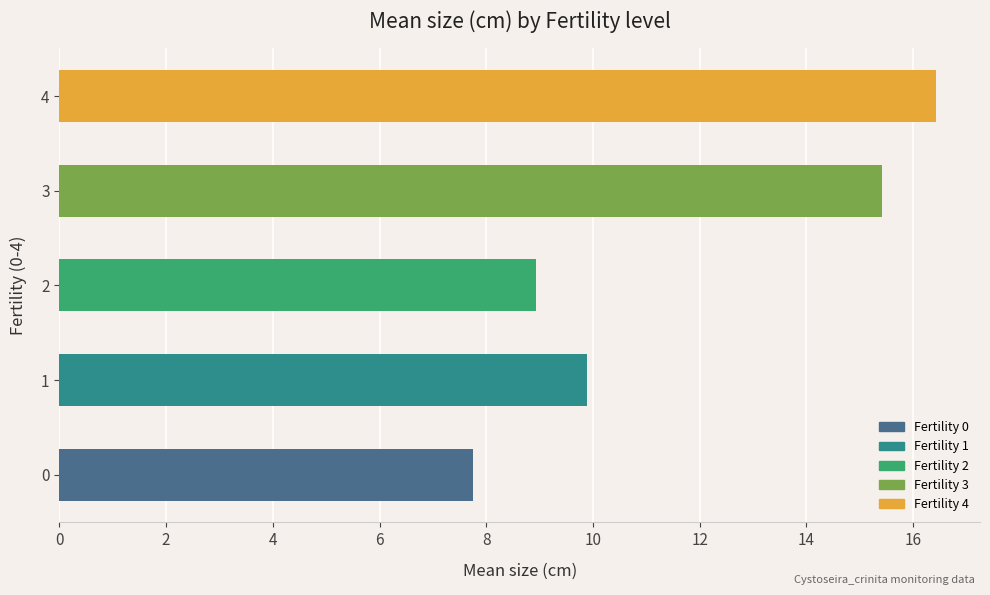

The value at 4 is 16.4. True or false?

True